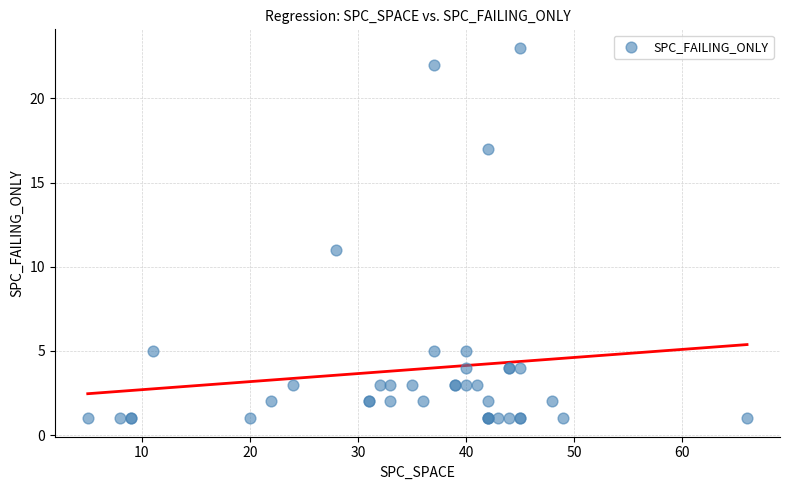

What Y value in the scatter plot is closest to 12?

11